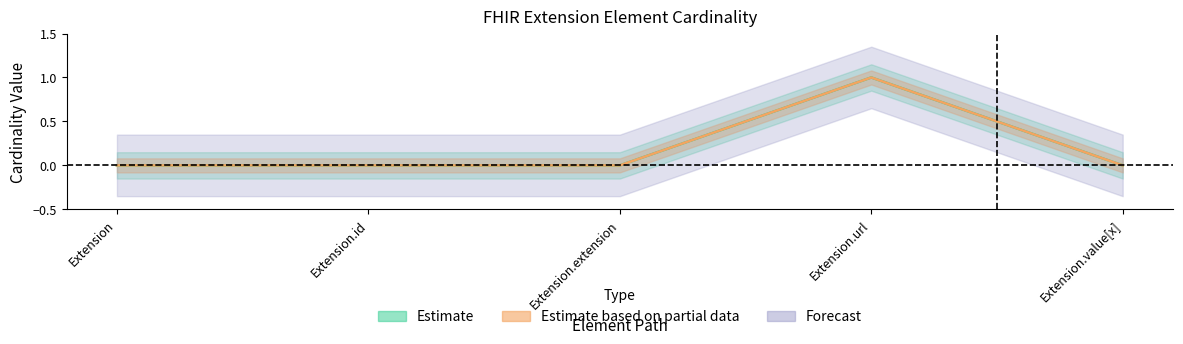

Which has a higher value, Extension.id or Extension.extension?

Extension.id